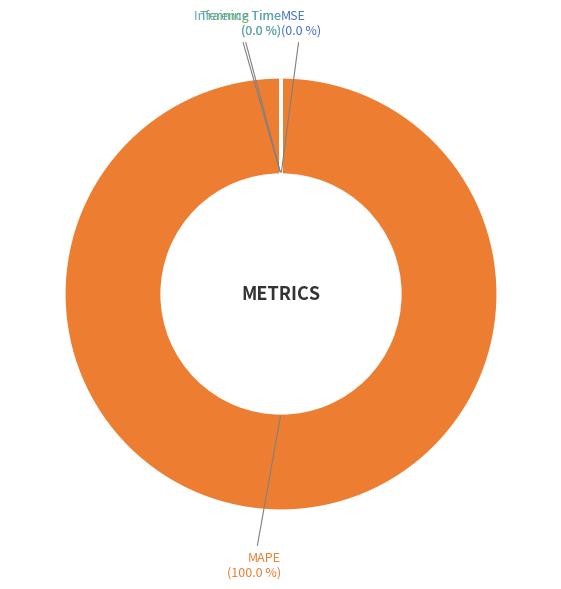

To the nearest percent, what is the combined percentage of MSE and MAPE?

100%